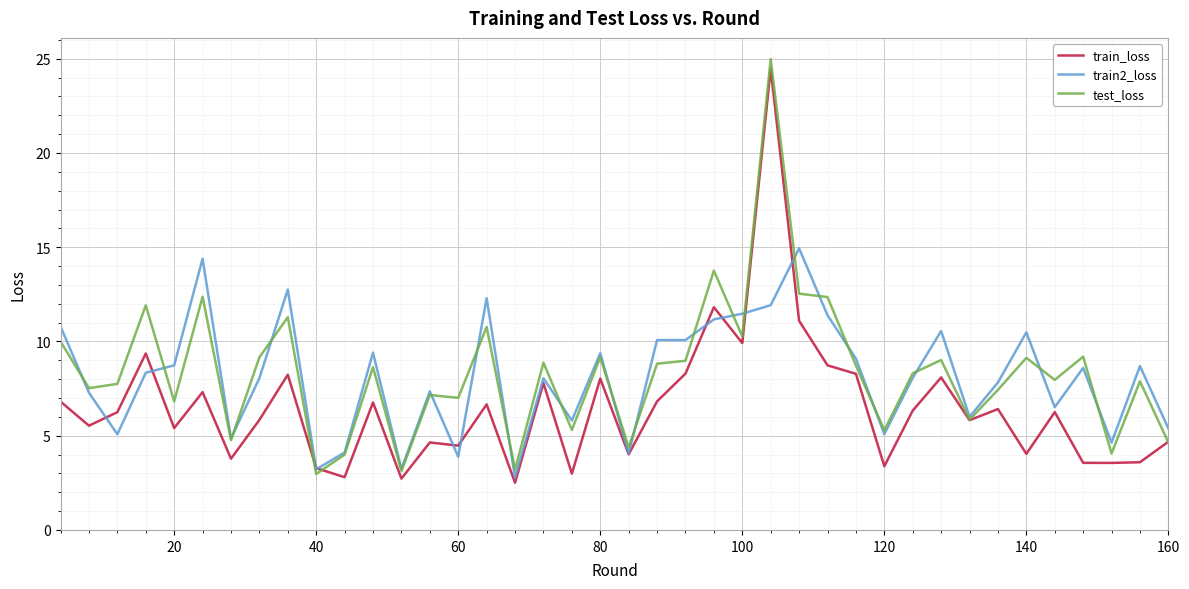

What is the minimum value shown in the chart?

2.5